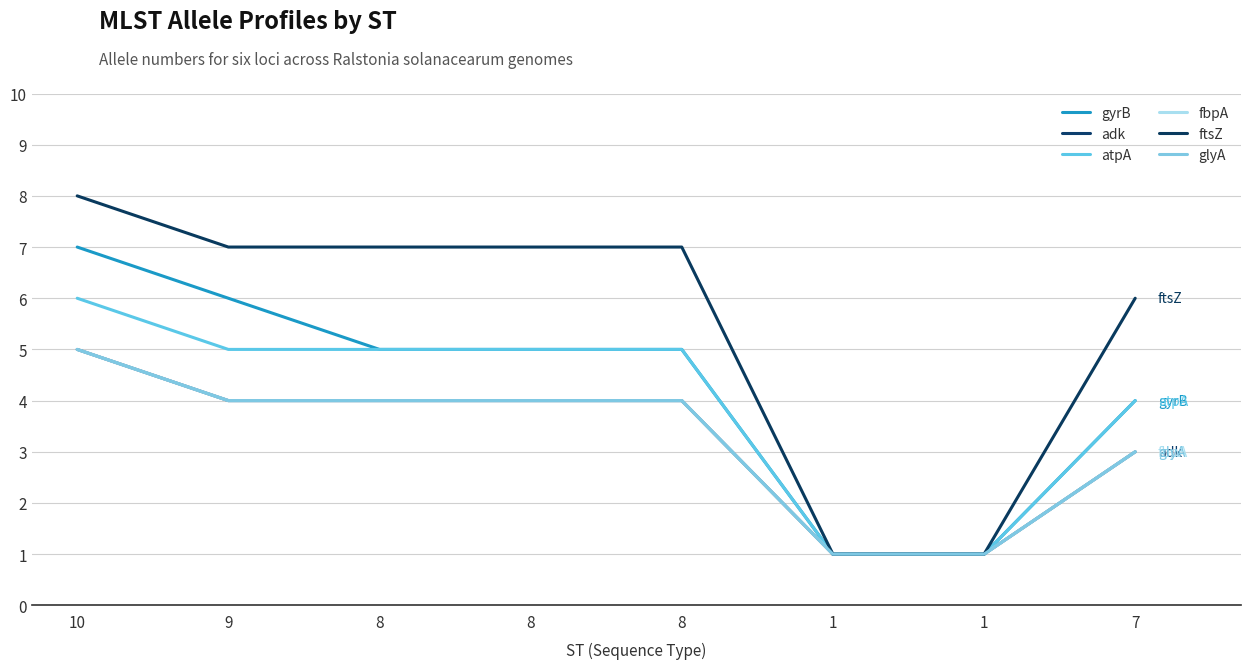

Does the chart have visible grid lines?

Yes